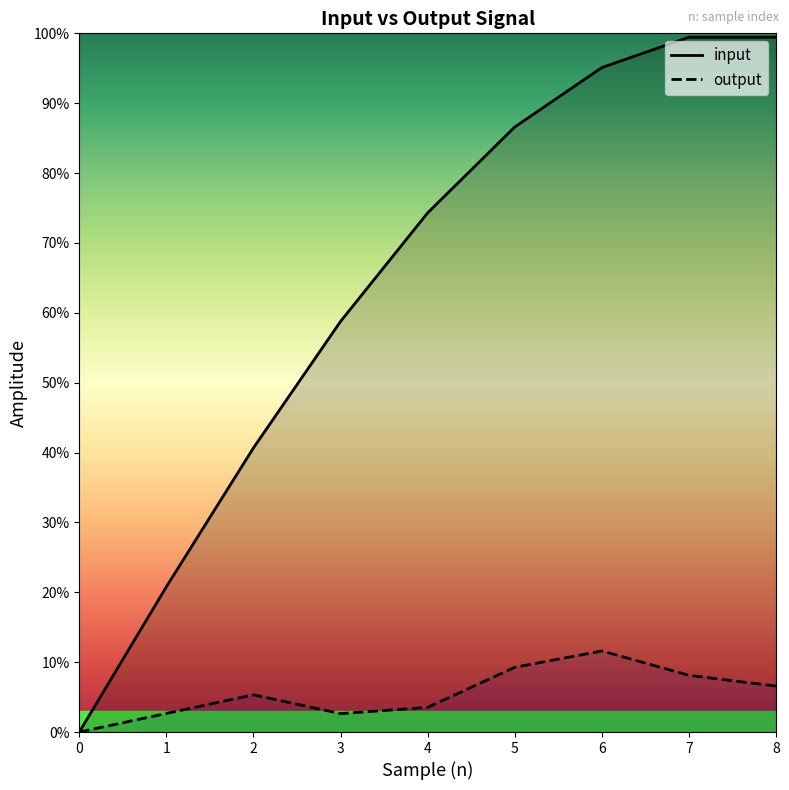

What is the sum of all output values?

0.5